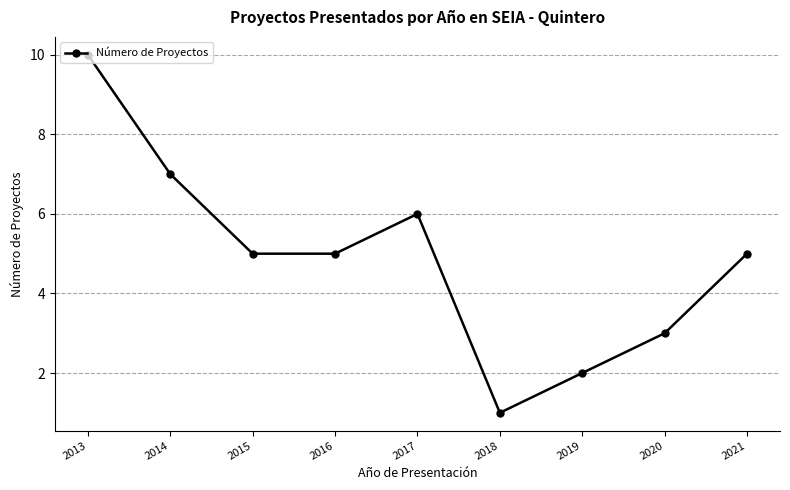

True or false: there are more than 2 points higher than both neighbors.

False